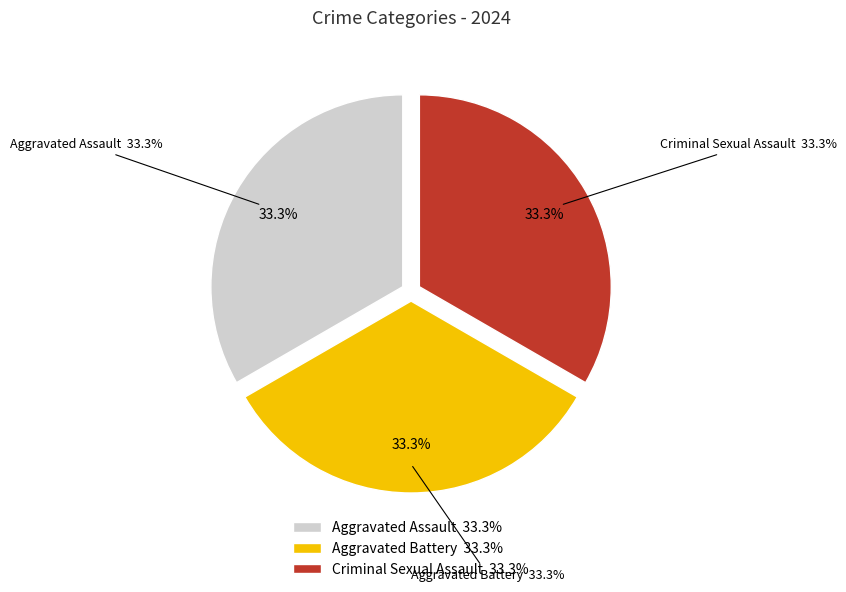

Is it true that Criminal Sexual Assault is 46% of the pie?

False